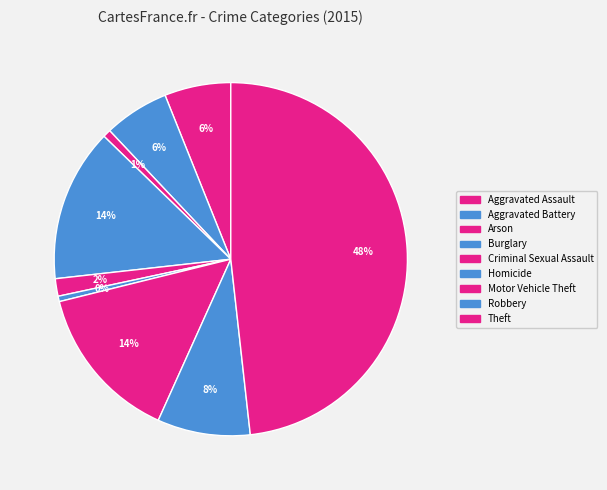

Which has a higher value, Aggravated Assault or Arson?

Aggravated Assault